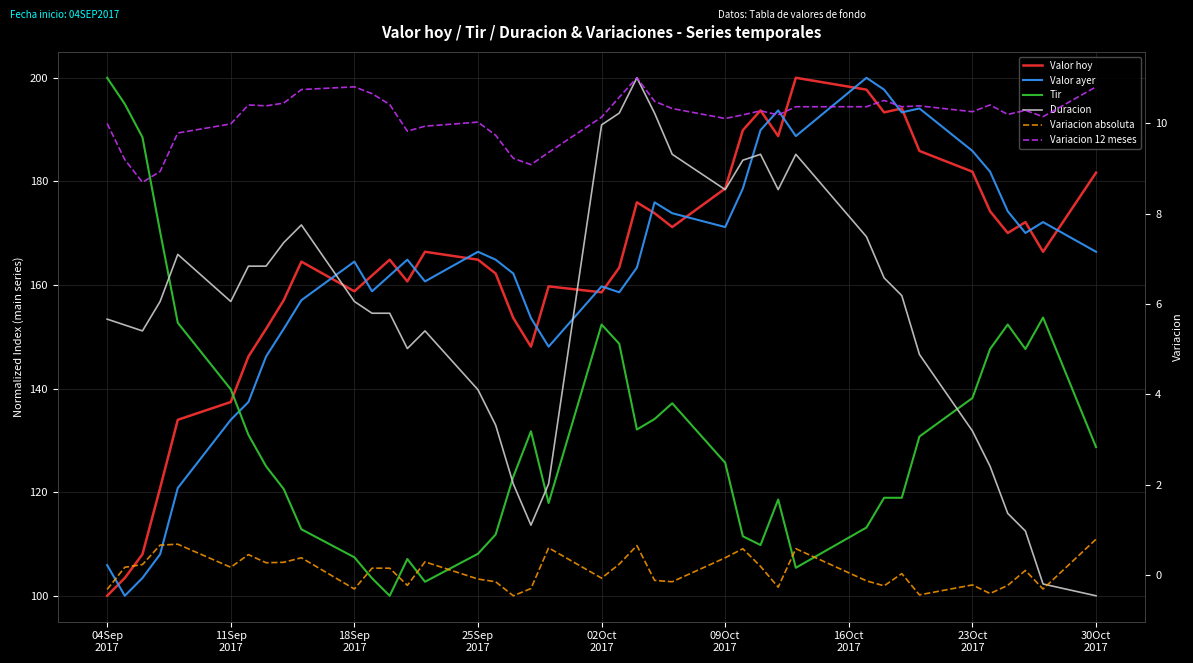

How many data points does each series have?

40